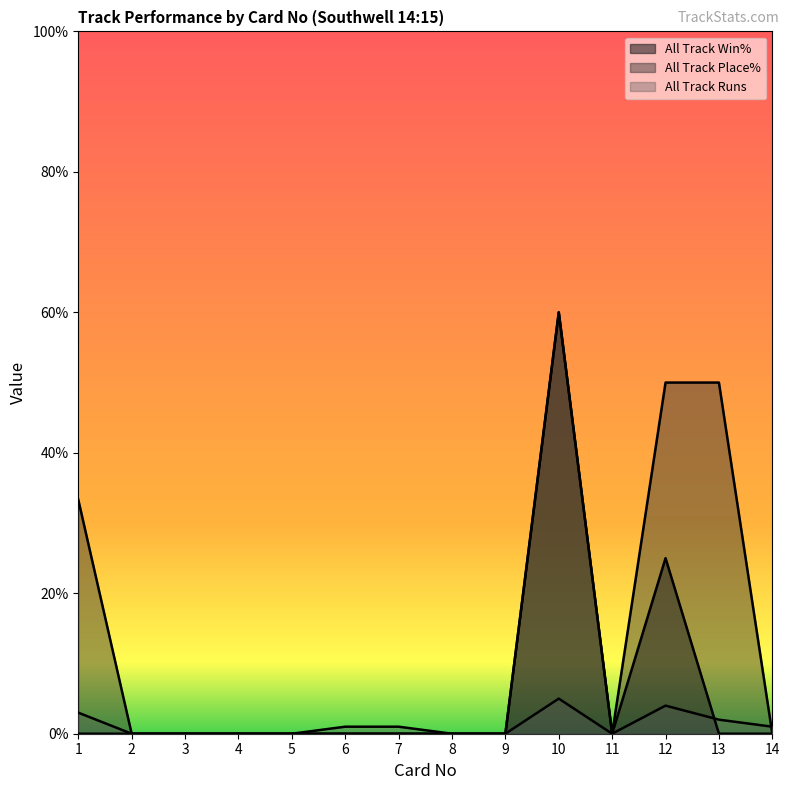

Which series changed the most between 5 and 9?

All Track Win%